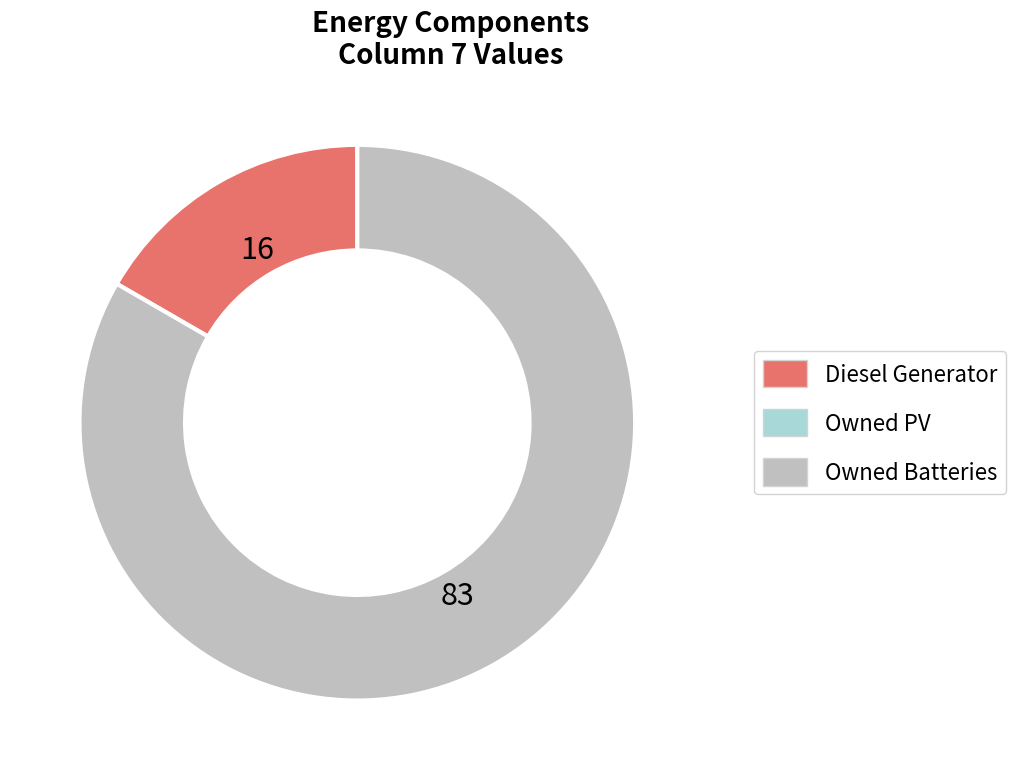

Is there a majority slice in this chart?

Yes